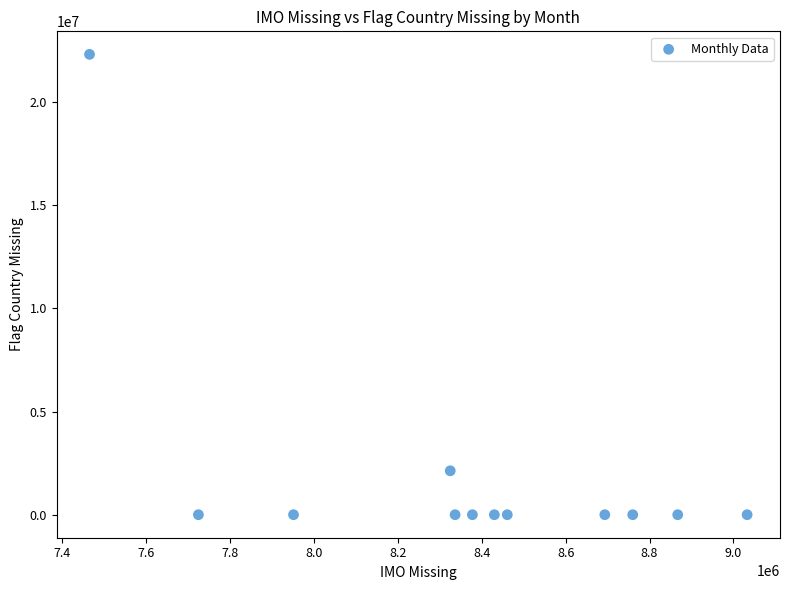

What is the average X value?

8368536